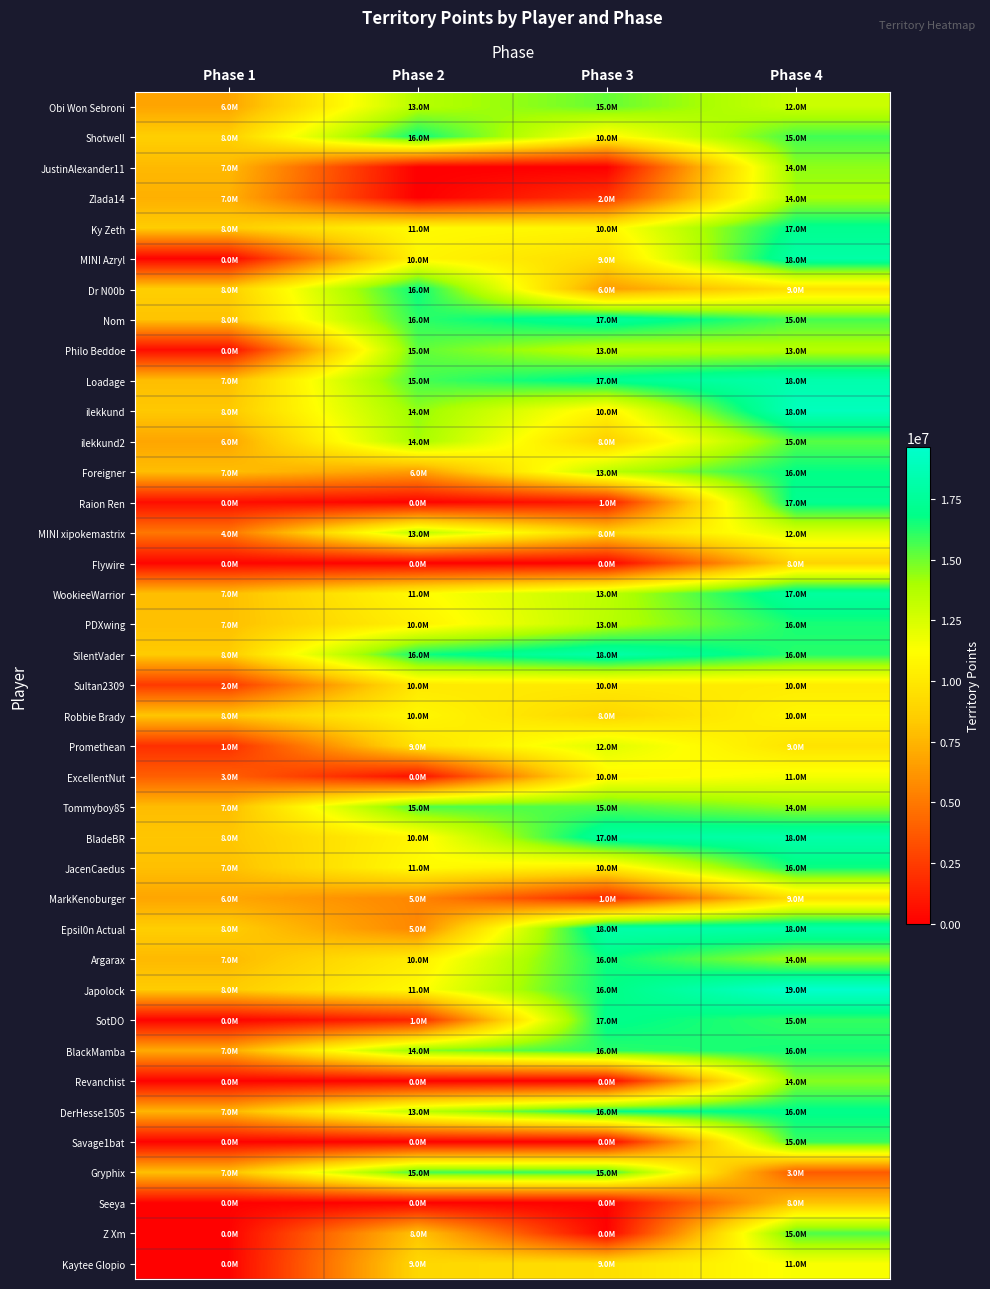

Reading left to right, transcribe all the data shown in this chart.

Obi Won Sebroni: Phase 1=6819661	Phase 2=13598889	Phase 3=15149474	Phase 4=12956497
Shotwell: Phase 1=8614153	Phase 2=16668325	Phase 3=10861621	Phase 4=15757199
JustinAlexander11: Phase 1=7676323	Phase 2=0	Phase 3=0	Phase 4=14453807
Zlada14: Phase 1=7283194	Phase 2=0	Phase 3=2183240	Phase 4=14009183
Ky Zeth: Phase 1=8471188	Phase 2=11036451	Phase 3=10723893	Phase 4=17116052
MINI Azryl: Phase 1=158820	Phase 2=10742740	Phase 3=9325745	Phase 4=18073621
Dr N00b: Phase 1=8602763	Phase 2=16751456	Phase 3=6433314	Phase 4=9611473
Nom: Phase 1=8090563	Phase 2=16090765	Phase 3=17708342	Phase 4=15683402
Philo Beddoe: Phase 1=521813	Phase 2=15249622	Phase 3=13252855	Phase 4=13615513
Loadage: Phase 1=7849549	Phase 2=15655443	Phase 3=17245695	Phase 4=18307953
ilekkund: Phase 1=8314193	Phase 2=14420531	Phase 3=10554193	Phase 4=18989138
ilekkund2: Phase 1=6839241	Phase 2=14128043	Phase 3=8637241	Phase 4=15388943
Foreigner: Phase 1=7873401	Phase 2=6480123	Phase 3=13473799	Phase 4=16785055
Raion Ren: Phase 1=602521	Phase 2=112507	Phase 3=1067953	Phase 4=17160762
MINI xipokemastrix: Phase 1=4930282	Phase 2=13491809	Phase 3=8768201	Phase 4=12375484
Flywire: Phase 1=235053	Phase 2=97265	Phase 3=97265	Phase 4=8896844
WookieeWarrior: Phase 1=7887212	Phase 2=11013343	Phase 3=13394191	Phase 4=17760857
PDXwing: Phase 1=7917838	Phase 2=10479449	Phase 3=13495214	Phase 4=16438771
SilentVader: Phase 1=8424330	Phase 2=16556161	Phase 3=18172557	Phase 4=16193130
Sultan2309: Phase 1=2397539	Phase 2=10037241	Phase 3=10097450	Phase 4=10210776
Robbie Brady: Phase 1=8206300	Phase 2=10836637	Phase 3=8980994	Phase 4=10776719
Promethean: Phase 1=1996197	Phase 2=9674287	Phase 3=12246207	Phase 4=9717156
ExcellentNut: Phase 1=3941937	Phase 2=617954	Phase 3=10790706	Phase 4=11552328
Tommyboy85: Phase 1=7785606	Phase 2=15554767	Phase 3=15506242	Phase 4=14302959
BladeBR: Phase 1=8219737	Phase 2=10782685	Phase 3=17834031	Phase 4=18211933
JacenCaedus: Phase 1=7928631	Phase 2=11080709	Phase 3=10170359	Phase 4=16597028
MarkKenoburger: Phase 1=6845243	Phase 2=5560856	Phase 3=1581904	Phase 4=9508019
Epsil0n Actual: Phase 1=8531902	Phase 2=5580568	Phase 3=18178911	Phase 4=18200556
Argarax: Phase 1=7680875	Phase 2=10237583	Phase 3=16680955	Phase 4=14117635
Japolock: Phase 1=8454584	Phase 2=11010667	Phase 3=16700796	Phase 4=19647527
SotDO: Phase 1=135729	Phase 2=1548147	Phase 3=17016918	Phase 4=15977622
BlackMamba: Phase 1=7081193	Phase 2=14544797	Phase 3=16160797	Phase 4=16533847
Revanchist: Phase 1=122970	Phase 2=101831	Phase 3=101831	Phase 4=14606027
DerHesse1505: Phase 1=7501559	Phase 2=13385725	Phase 3=16788071	Phase 4=16957548
Savage1bat: Phase 1=127582	Phase 2=105264	Phase 3=105264	Phase 4=15943486
Gryphix: Phase 1=7940006	Phase 2=15734402	Phase 3=15996829	Phase 4=3797661
Seeya: Phase 1=119332	Phase 2=99916	Phase 3=99916	Phase 4=8072154
Z Xm: Phase 1=128904	Phase 2=8139466	Phase 3=108327	Phase 4=15532395
Kaytee Glopio: Phase 1=117167	Phase 2=9085171	Phase 3=9465205	Phase 4=11410315